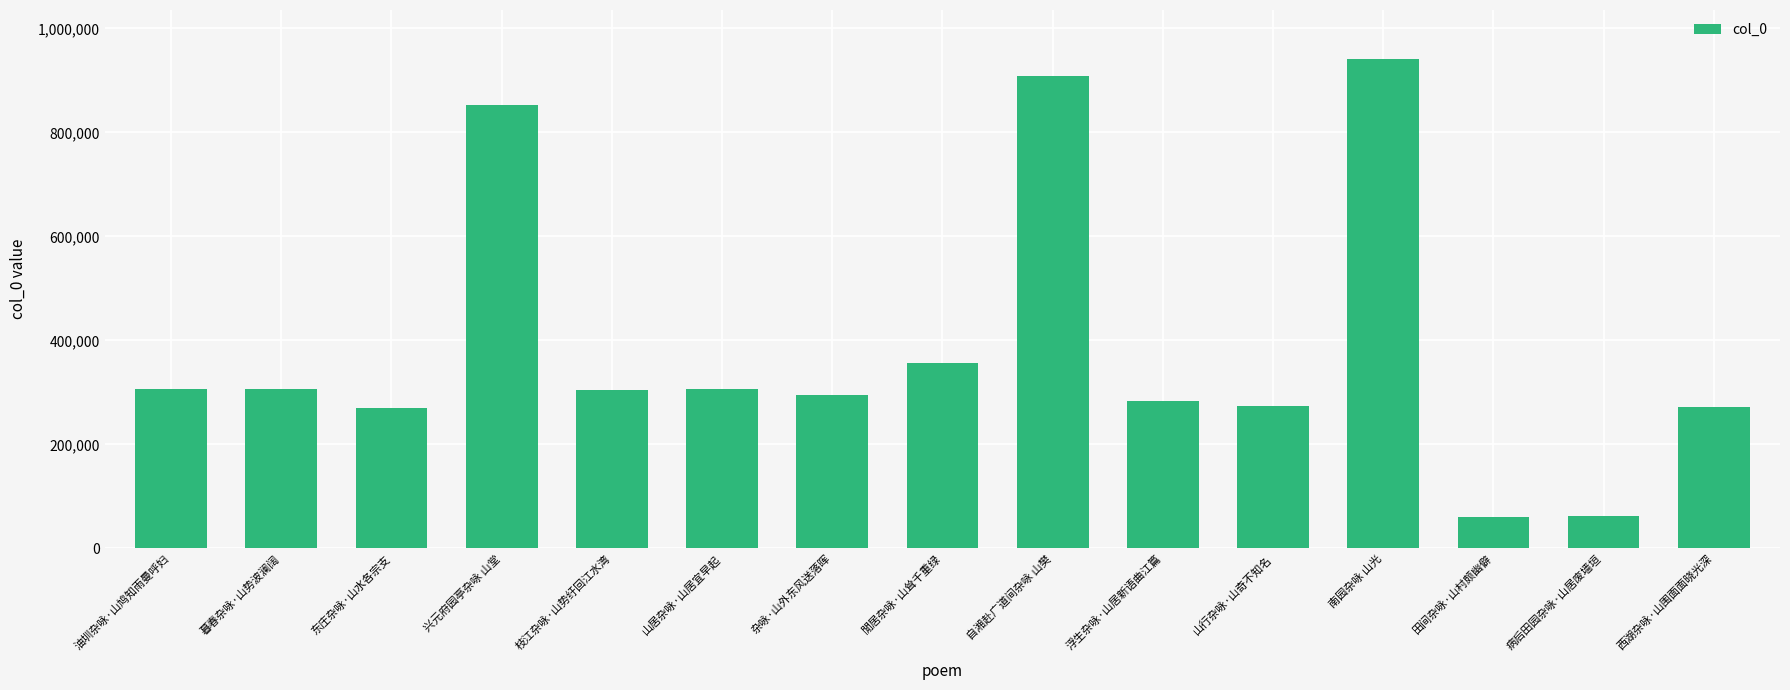

Which category has the highest value across all series?

南园杂咏 山光